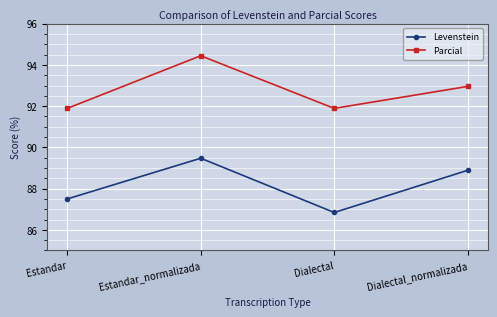

List the series in order of their overall mean, highest first.

Parcial, Levenstein